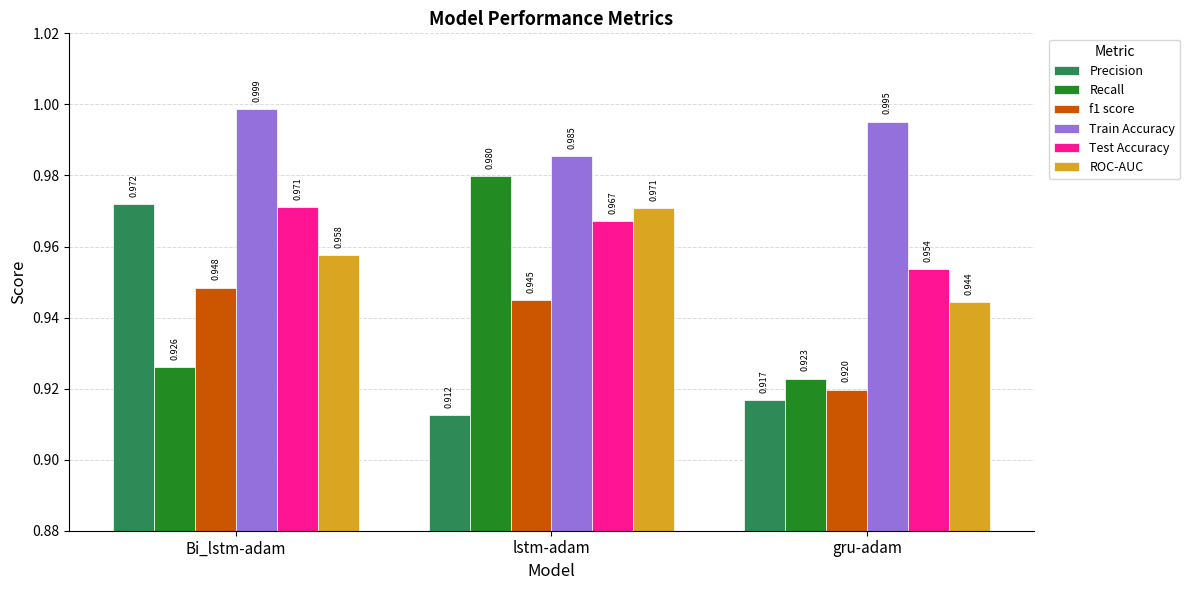

List the labels in order of Precision value, smallest first.

lstm-adam, gru-adam, Bi_lstm-adam